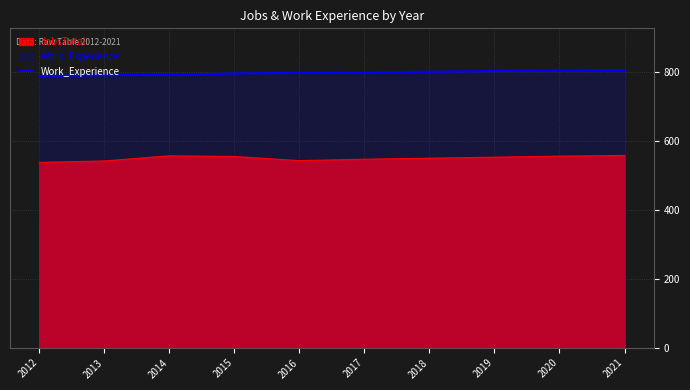

What is the ratio of the value at 2020 to the value at 2013?

1.0